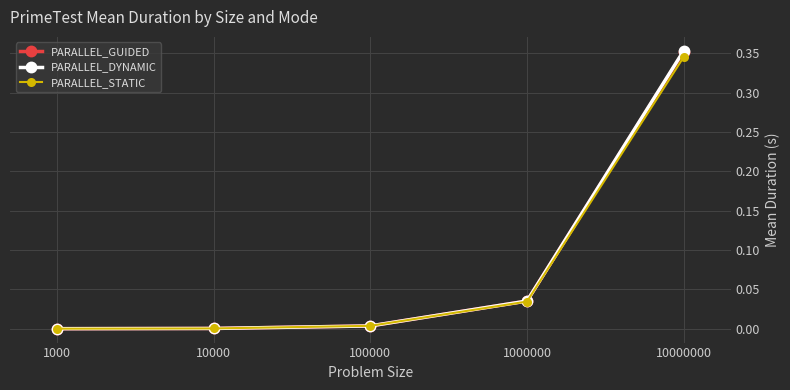

Which series changed the most between 100000 and 1000000?

PARALLEL_DYNAMIC